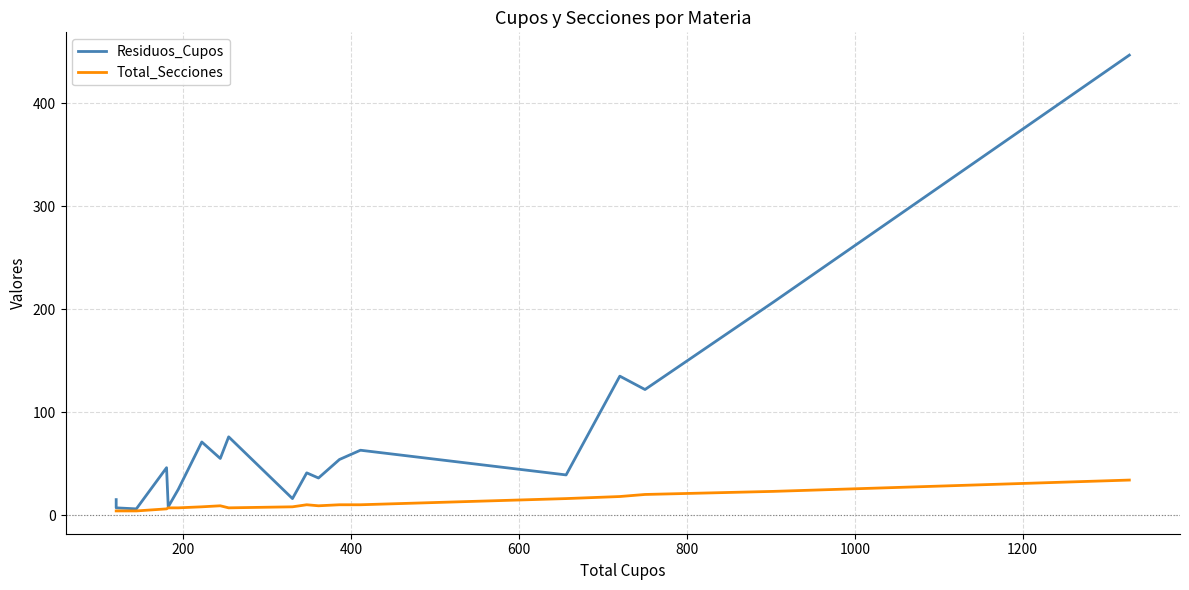

True or false: Total_Secciones and Residuos_Cupos cross at least once.

False